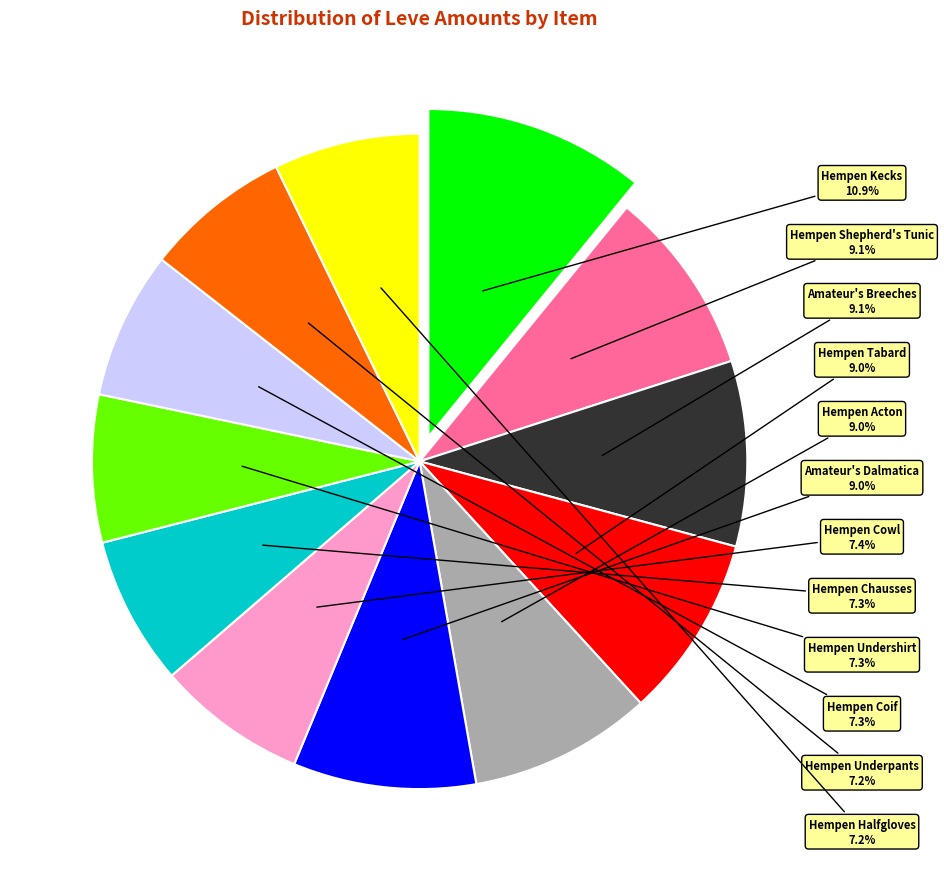

Is there a majority slice in this chart?

No